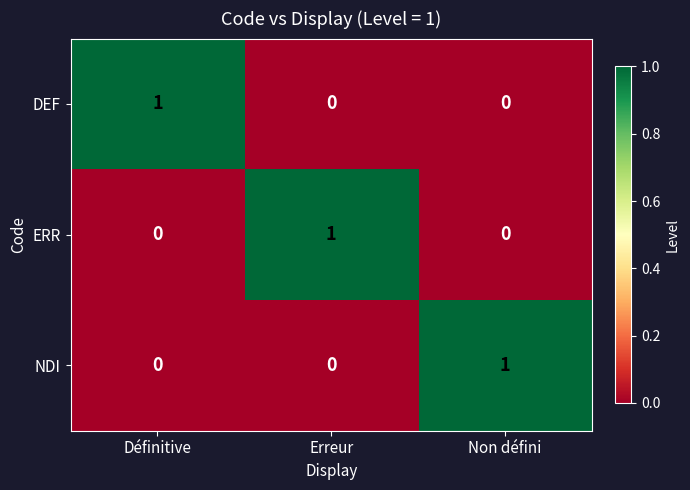

How many NDI values are between 0 and 1?

3